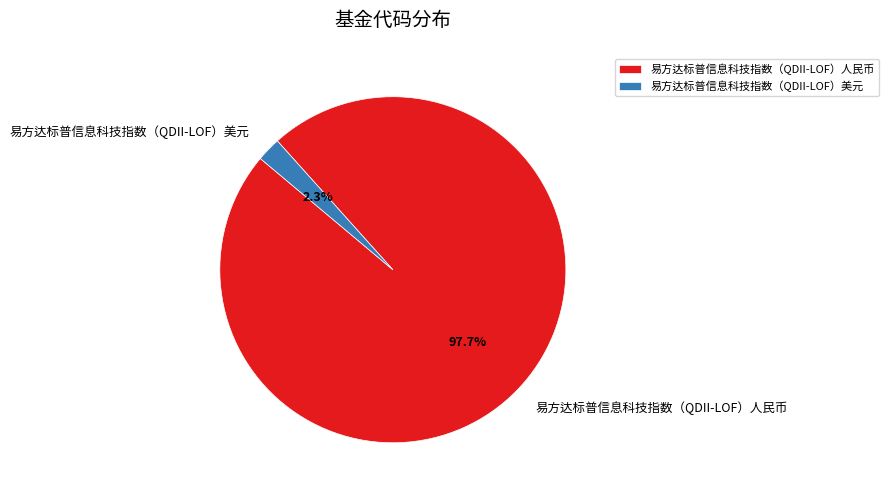

Is it true that 易方达标普信息科技指数（QDII-LOF）人民币 is 98% of the pie?

True